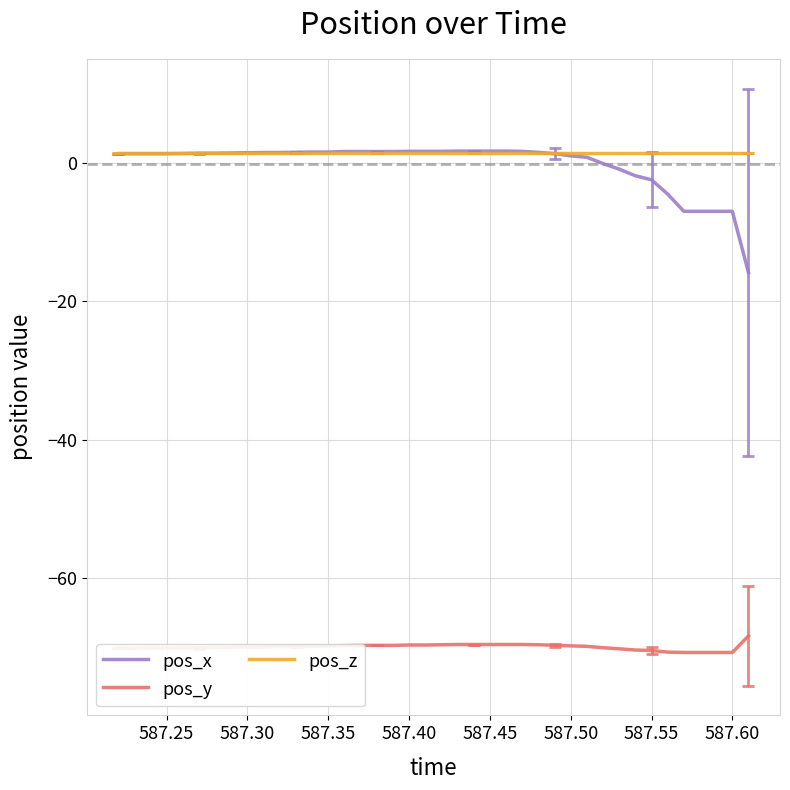

What is the smallest value displayed?

-70.7